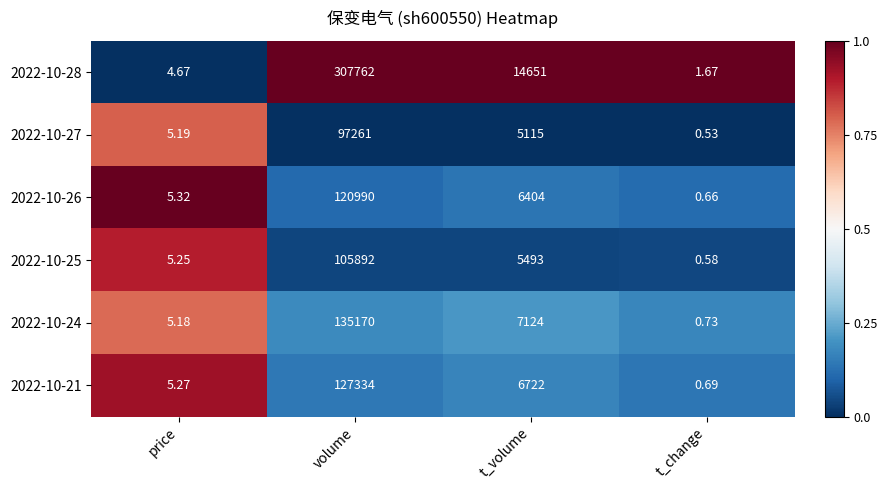

At which category is the sum across all series the highest?

volume